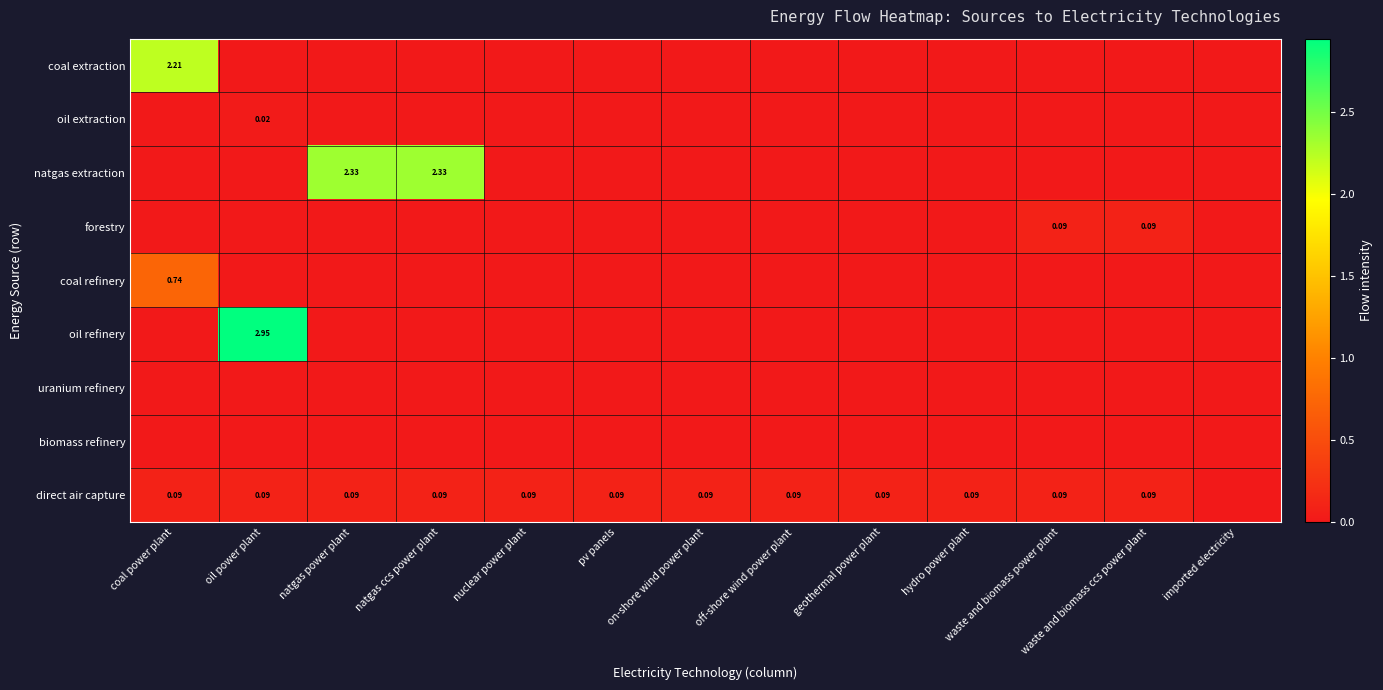

True or false: oil extraction has a value of 0.0 at imported electricity.

True